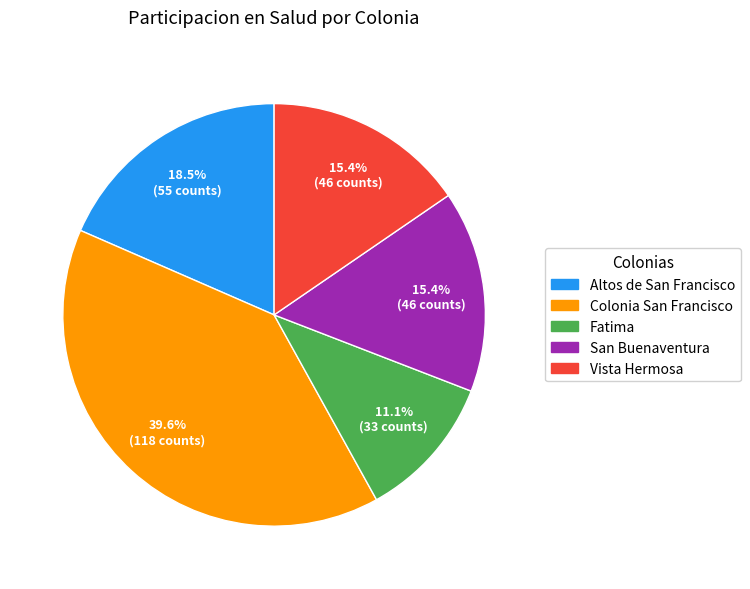

To the nearest percent, what portion does Vista Hermosa represent?

15%